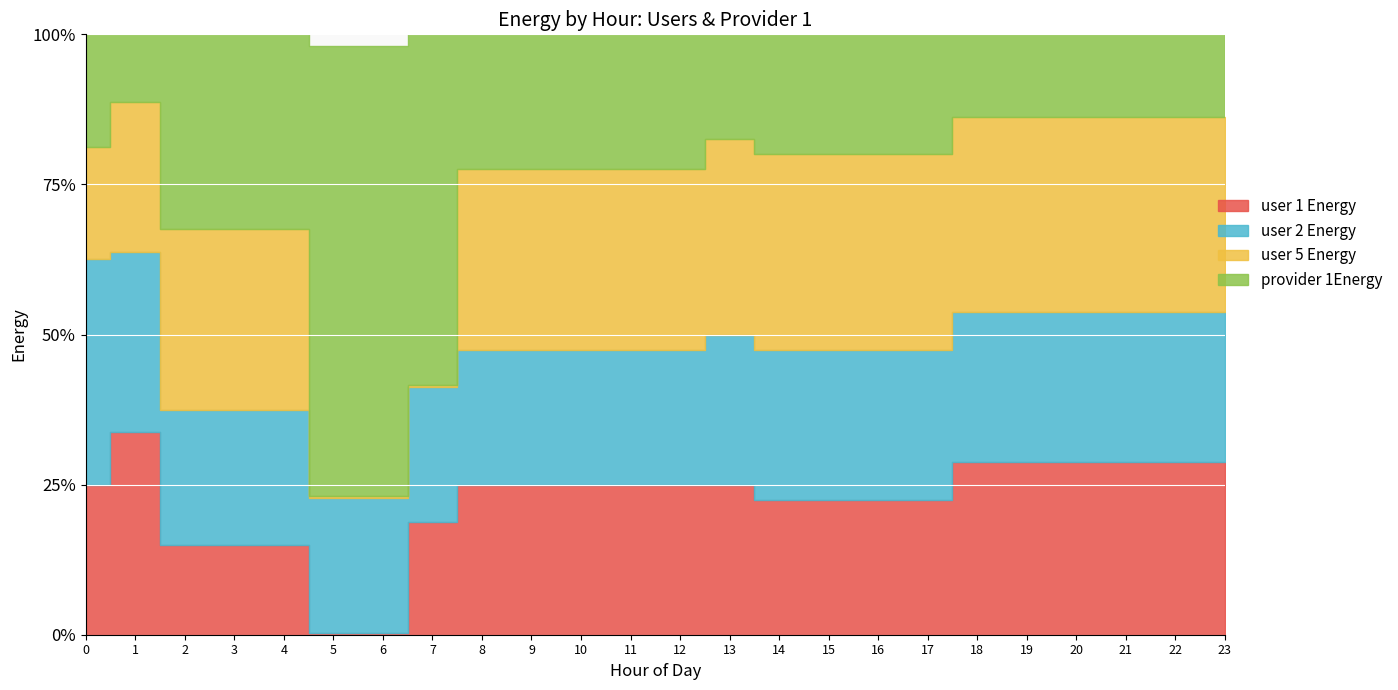

What is the sum of the user 2 Energy values at 10 and 11?

3600